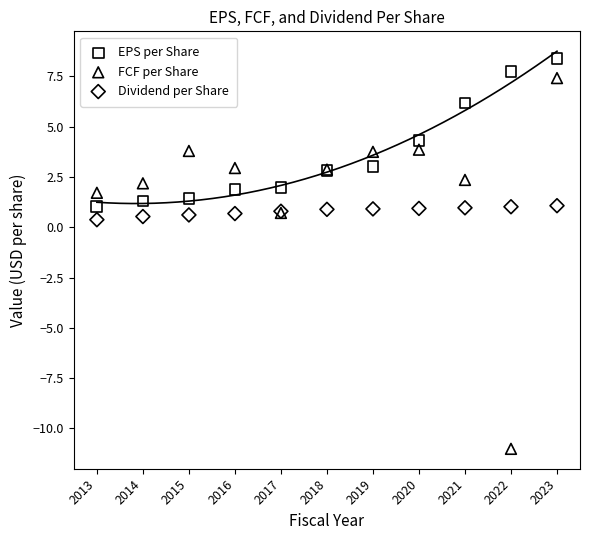

Which series contains the highest Y value?

EPS per Share